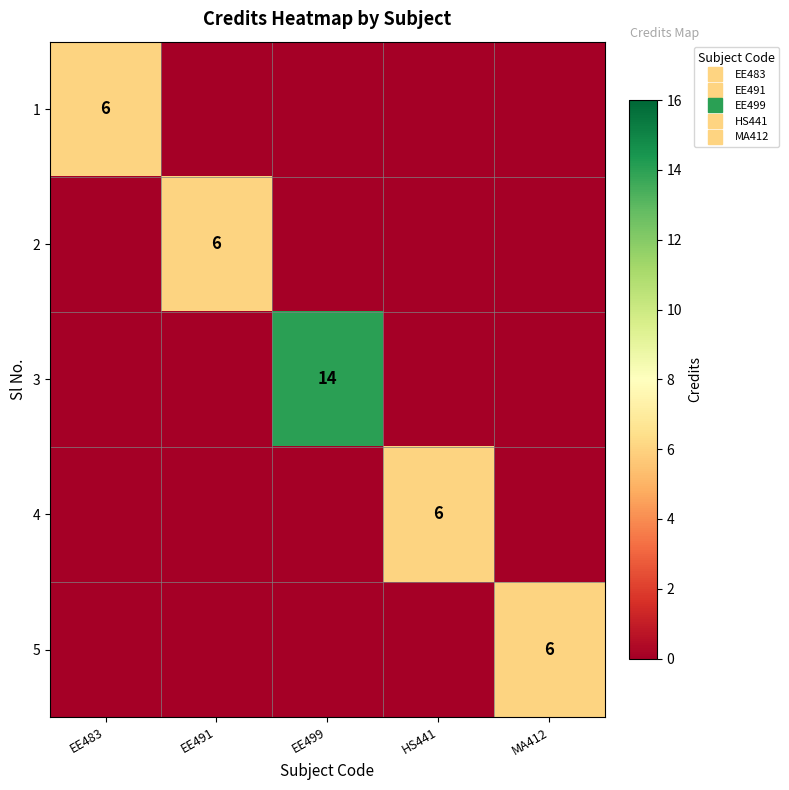

What is the highest value of the 2 series?

6